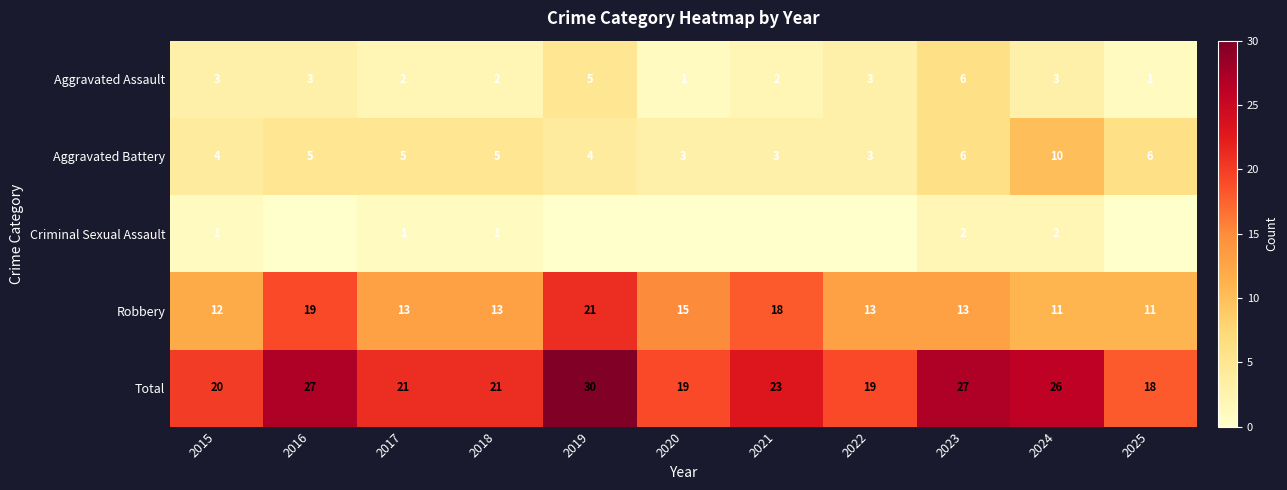

At how many categories does at least one series exceed 7?

11